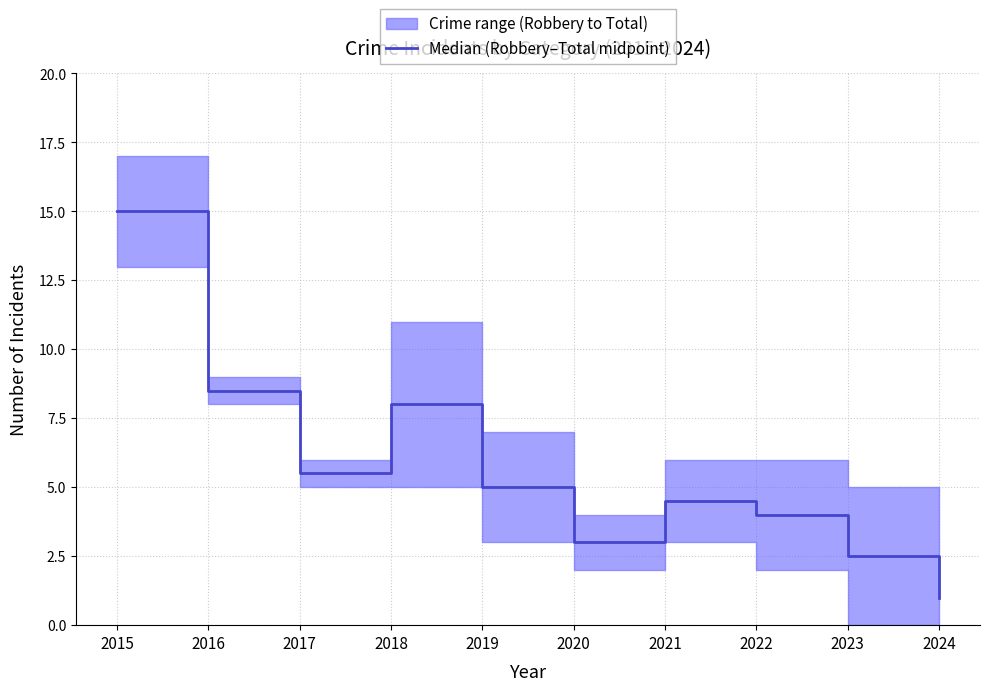

At which category does the chart reach its peak across all series?

2015